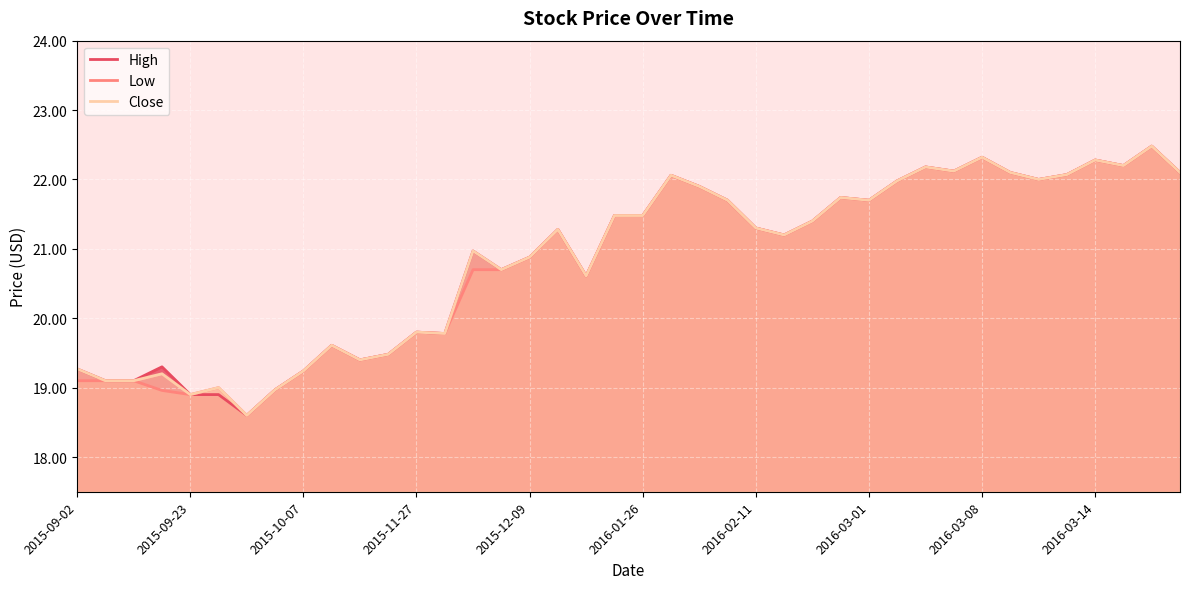

What is the total value across all series at 27?

65.2